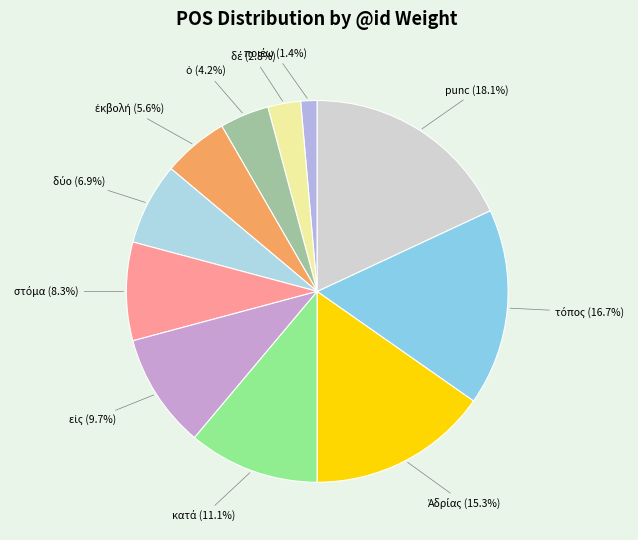

What is the largest slice in the pie chart?

punc